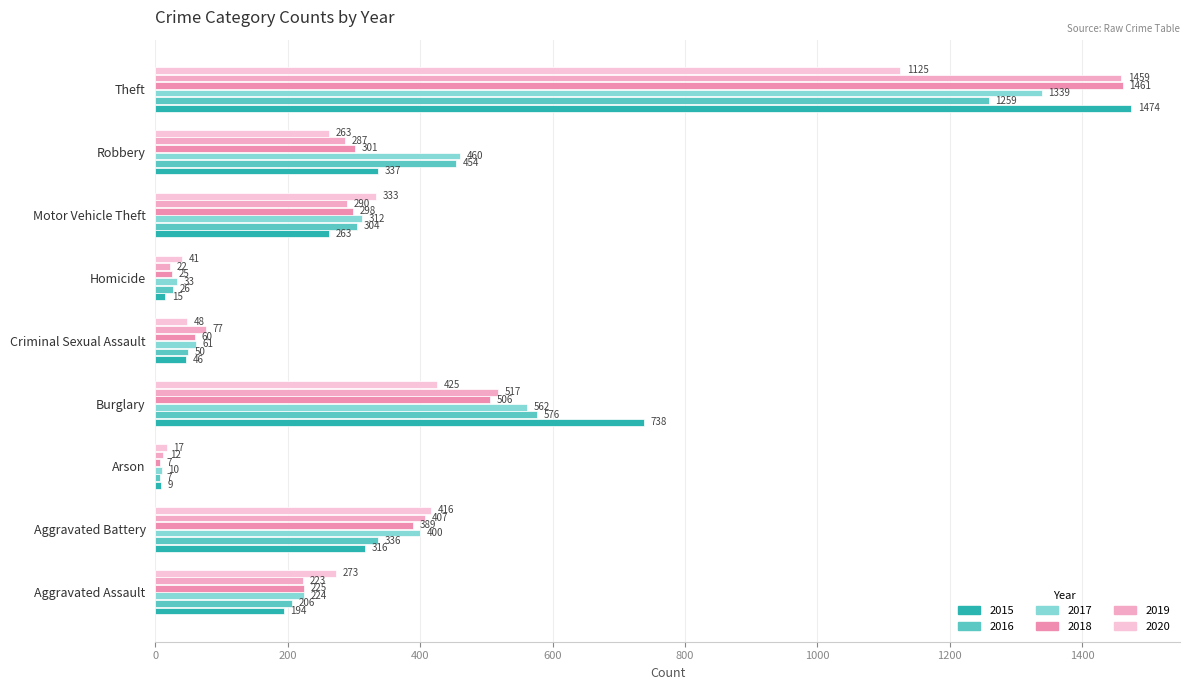

What is the minimum value for 2017?

10